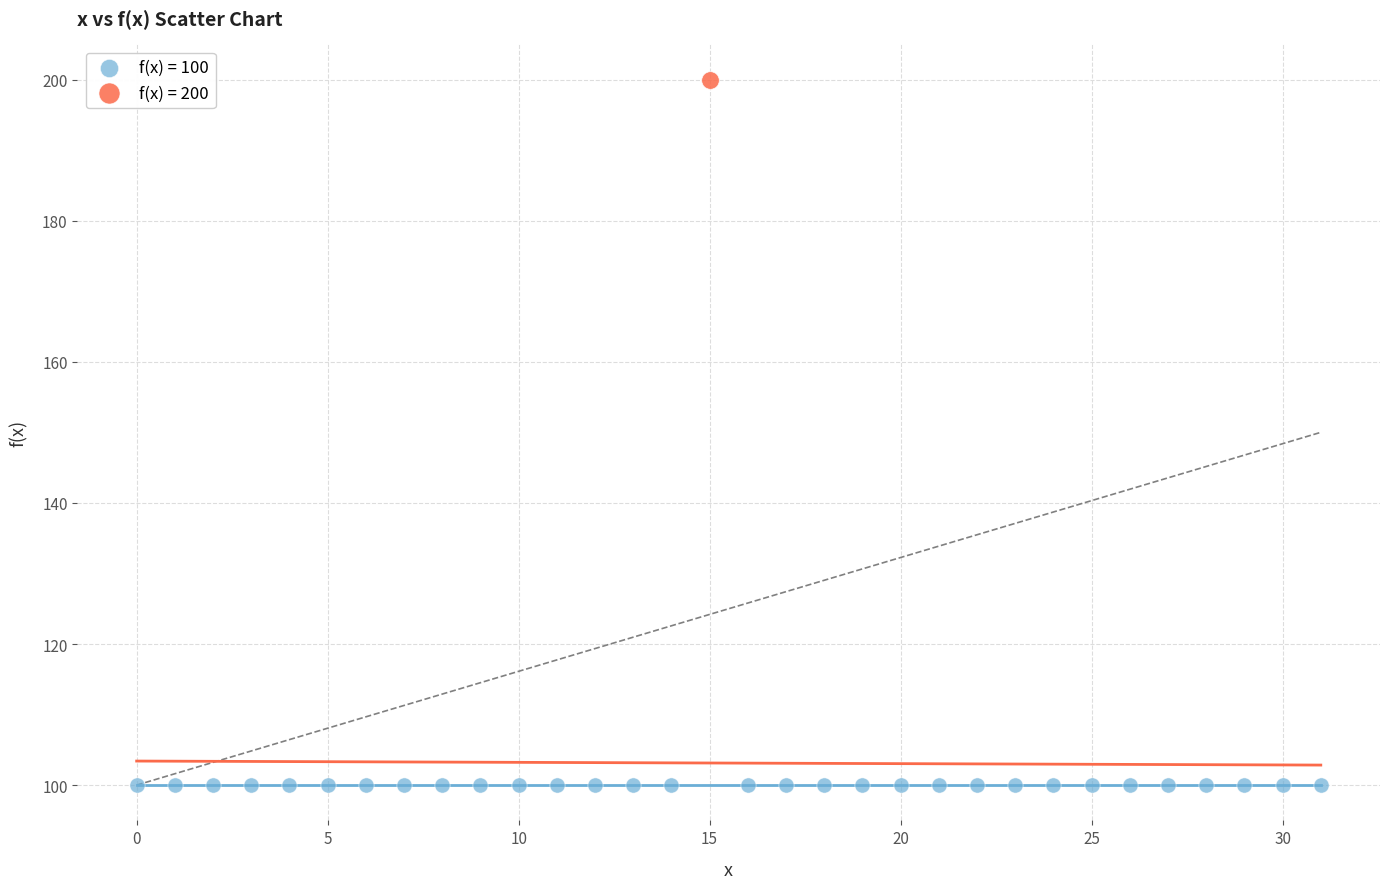

What are all the series names shown in the legend?

f(x) = 100, f(x) = 200